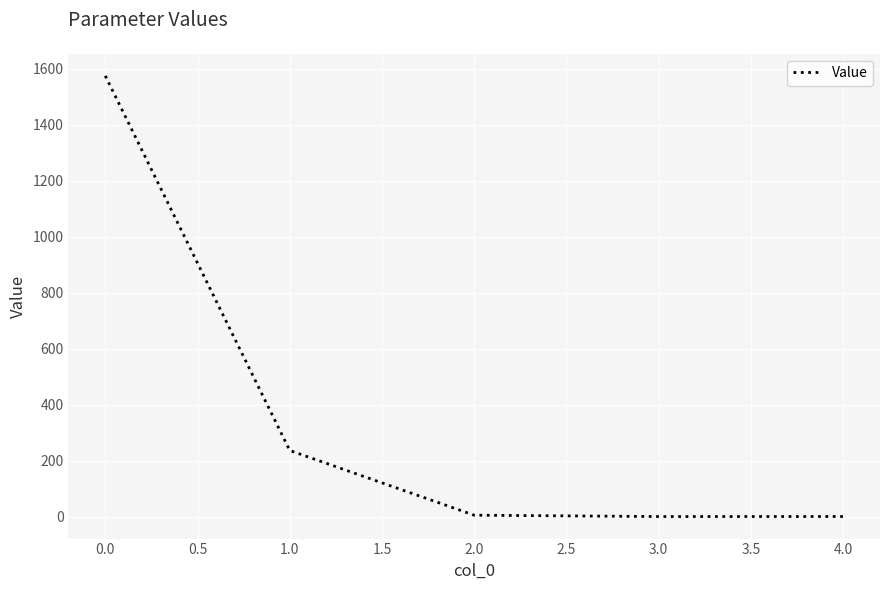

The chart shows a value of 1574.4 at 0.0. True or false?

True